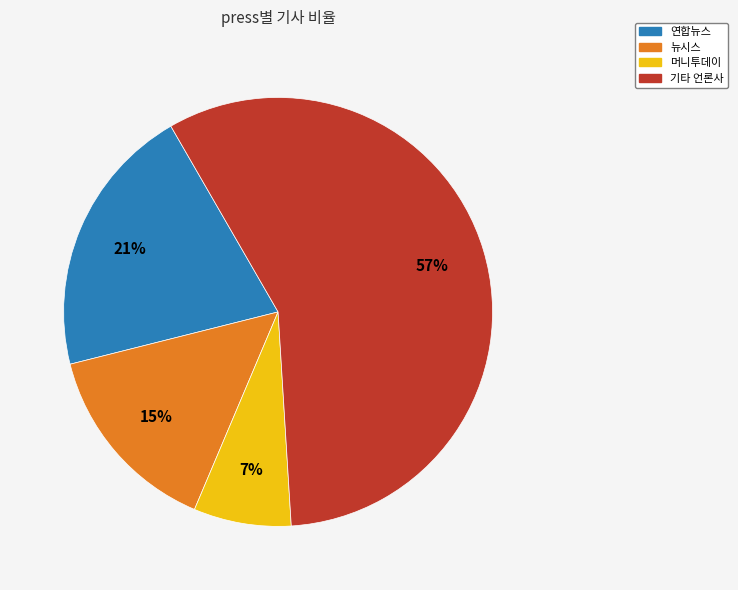

To the nearest percent, what is the average slice percentage?

25%